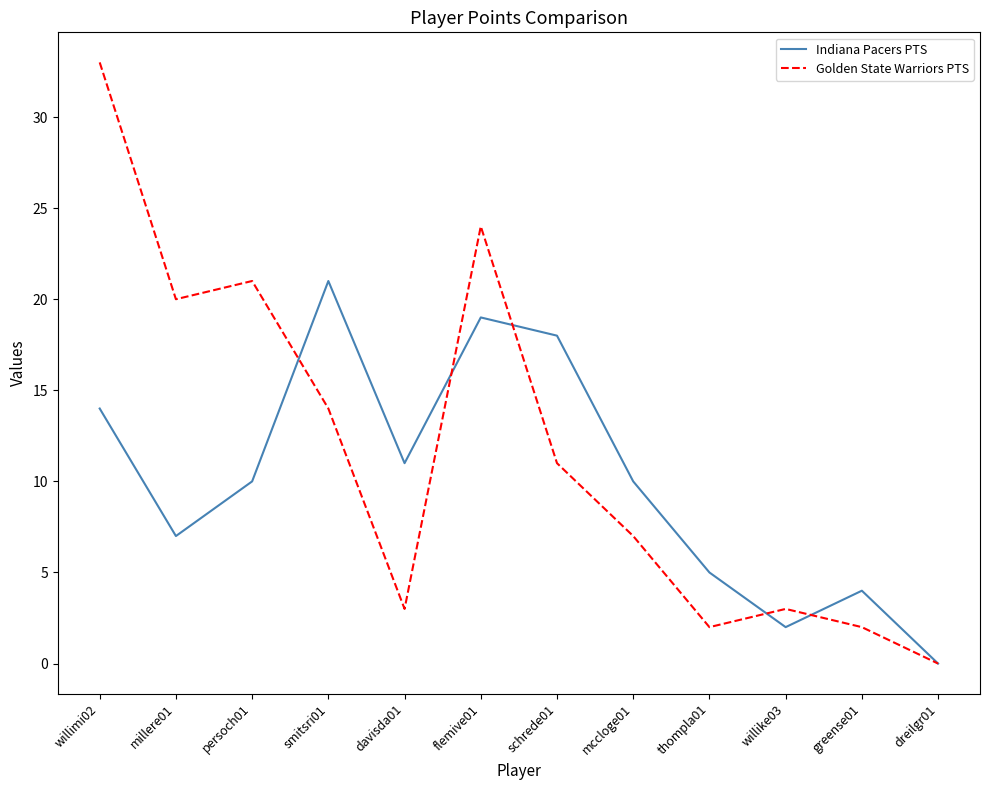

What position from the right is dreilgr01?

1